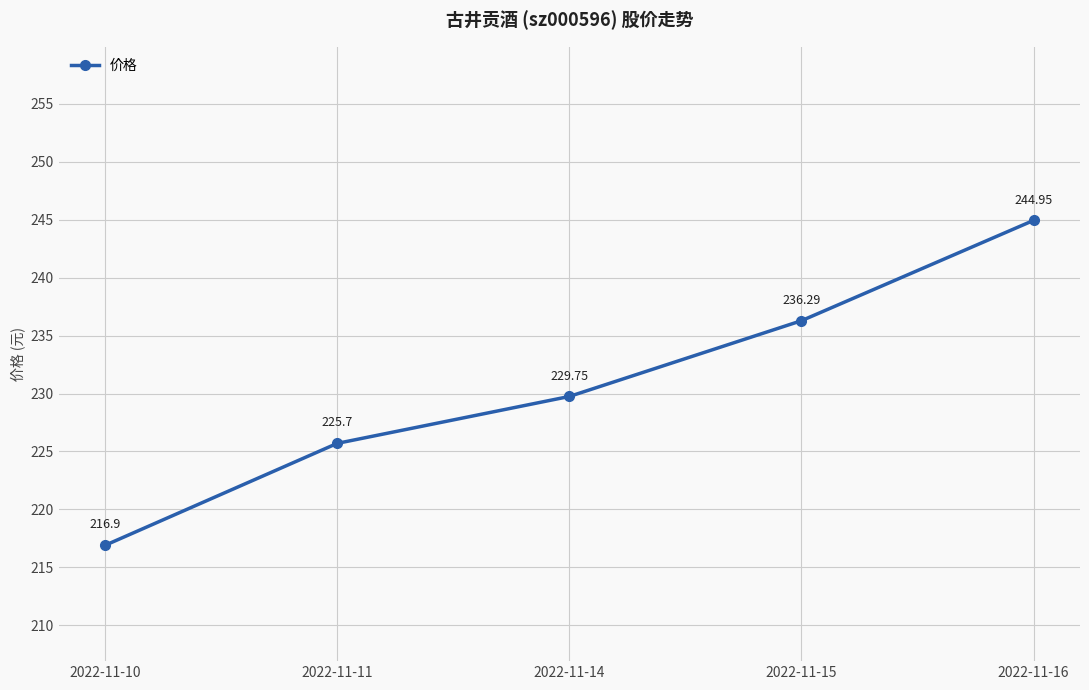

What is the sum of all values?

1153.6